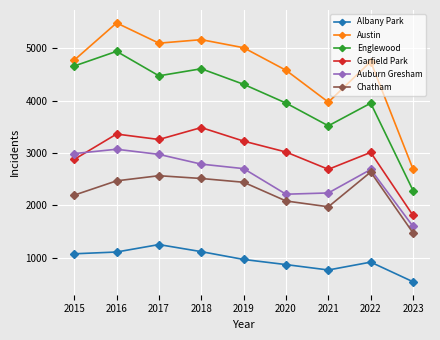

True or false: Chatham has a value of 3403 at 2019.

False